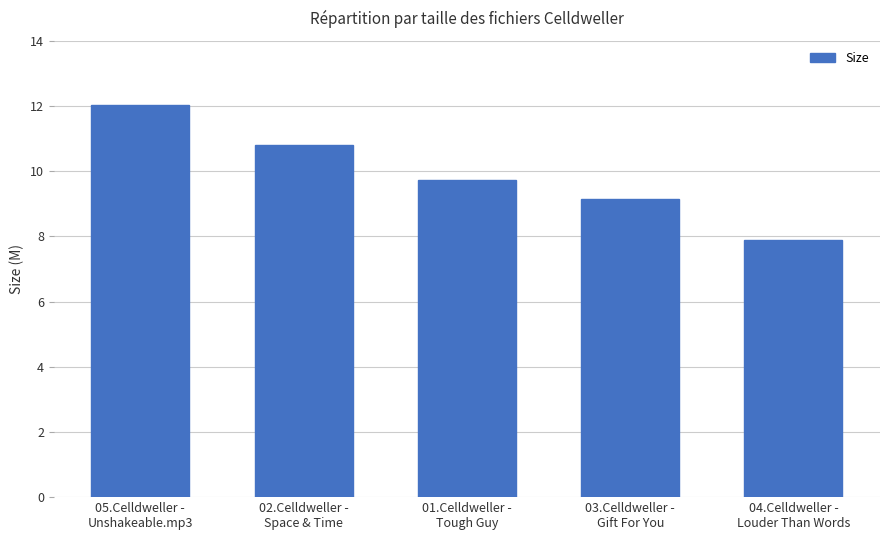

How many values are below 9?

1